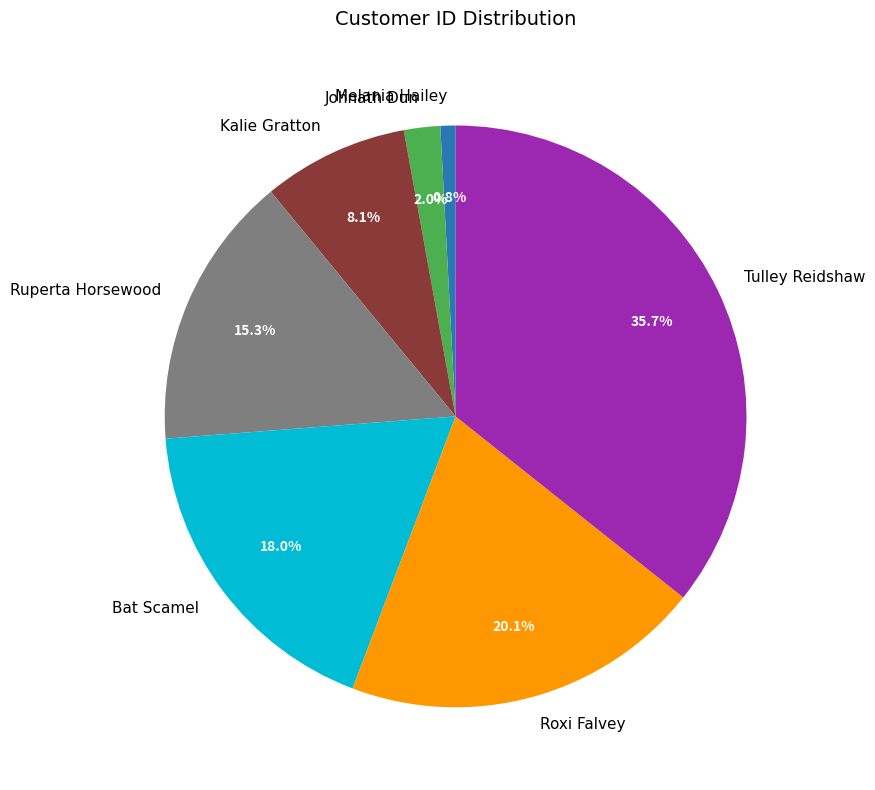

To the nearest percent, what is the average slice percentage?

14%